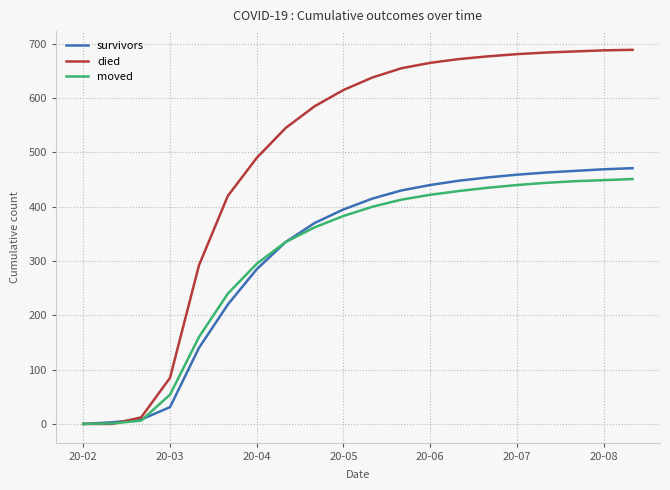

Which series has the largest total across all categories?

died